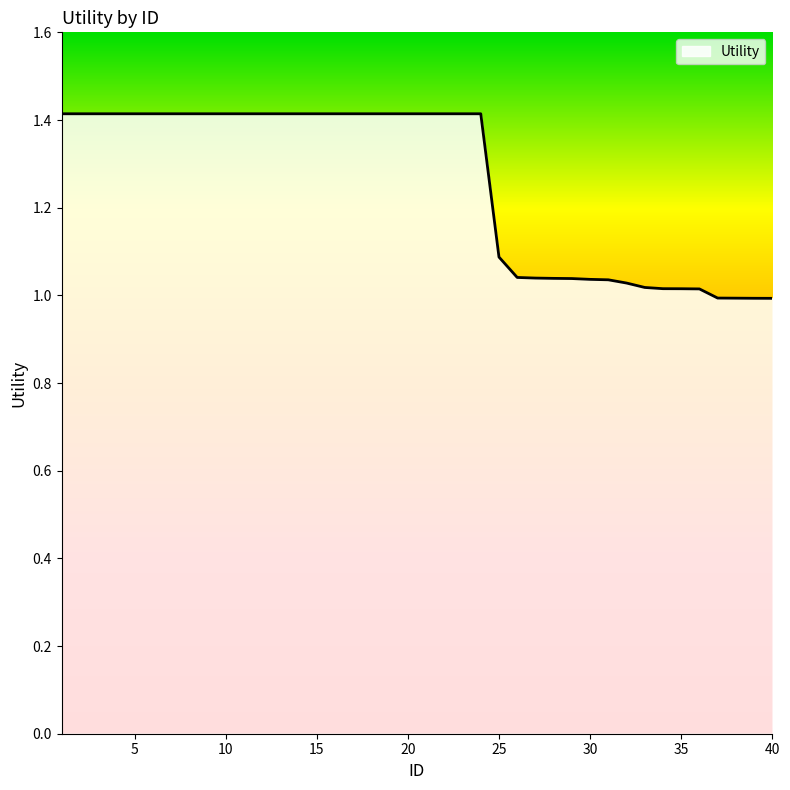

What is the greatest value displayed?

1.4